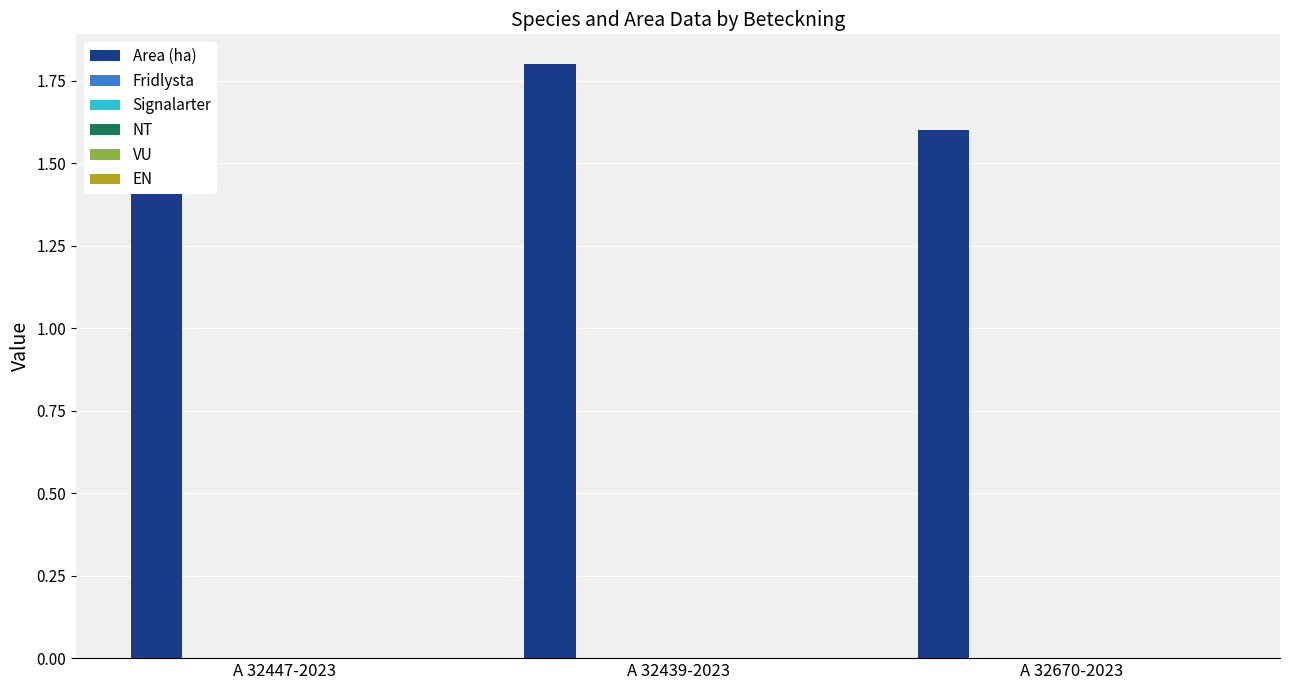

Rank the series by their maximum value, from highest to lowest.

Area (ha), Fridlysta, Signalarter, NT, VU, EN